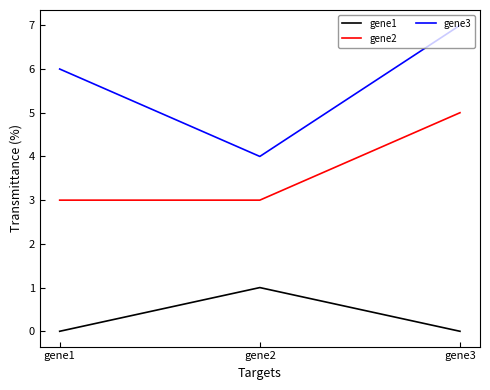

What is the maximum value shown in the chart?

7